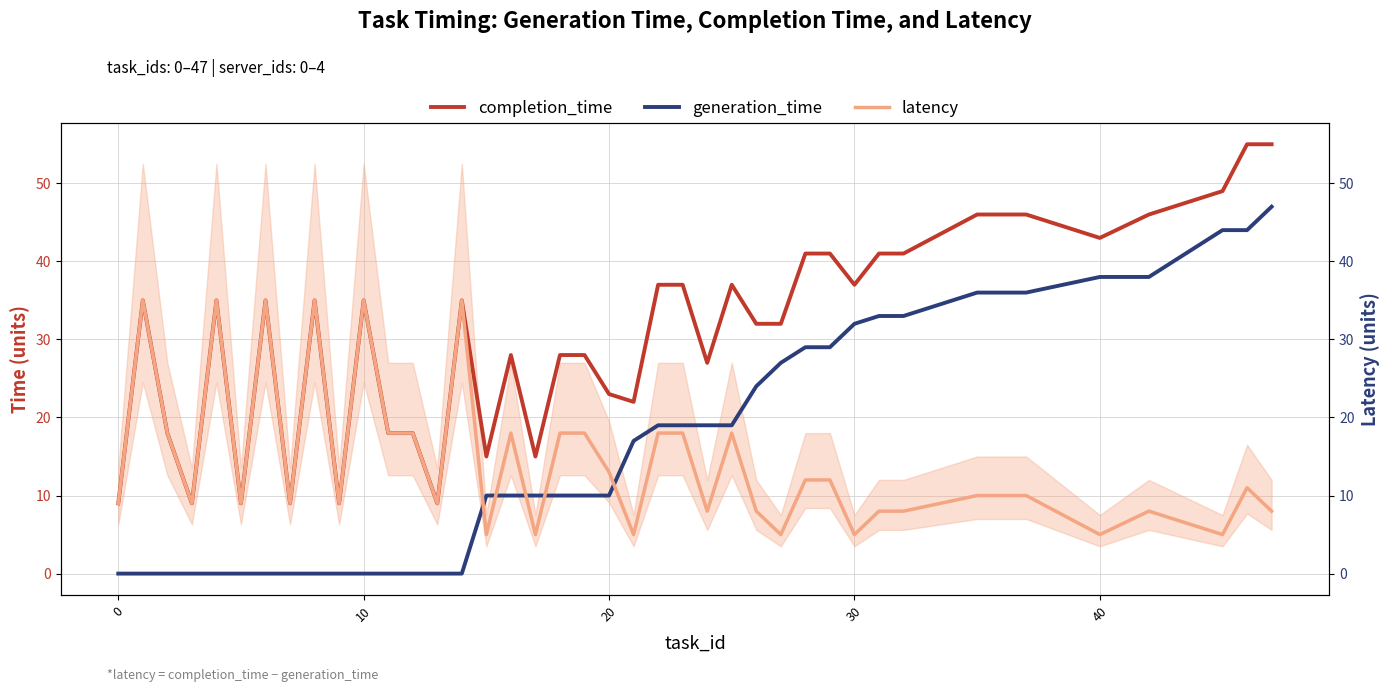

True or false: generation_time and completion_time intersect in this chart.

False